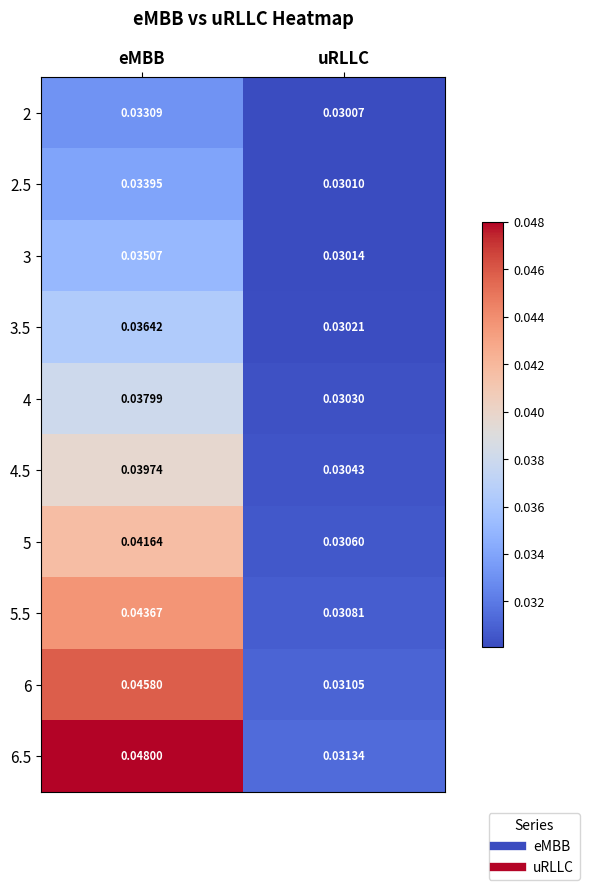

Where is 6.5 nearest to the value 0?

uRLLC